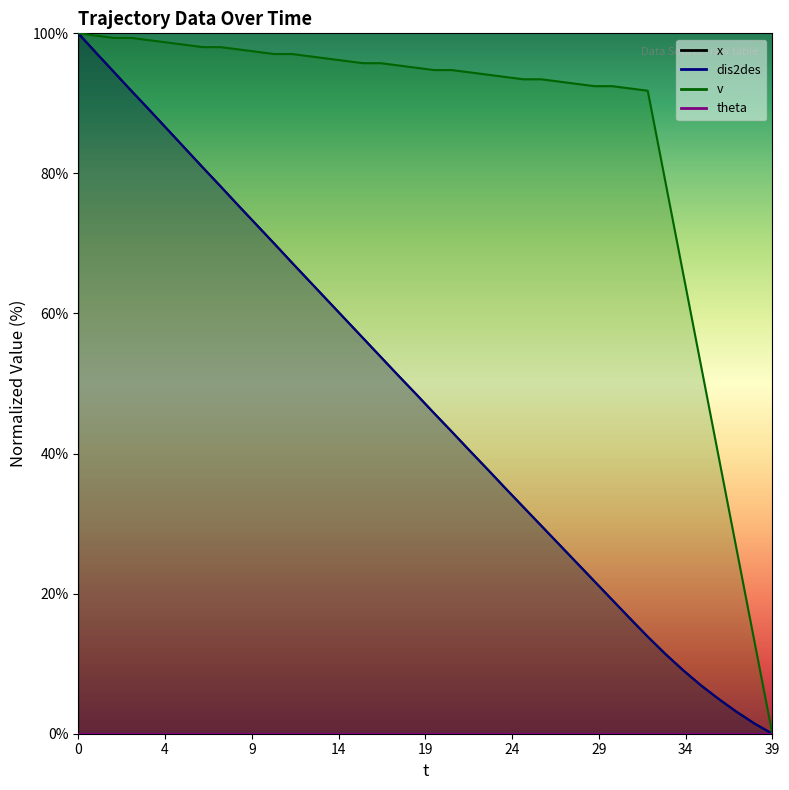

The dis2des series shows 29.7 at 26. True or false?

True